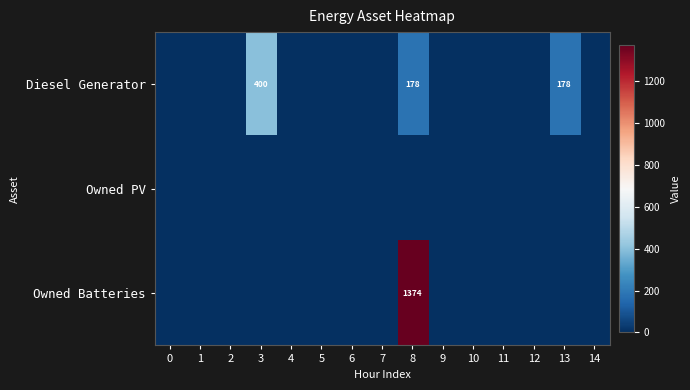

The Diesel Generator series shows 178 at 13. True or false?

True